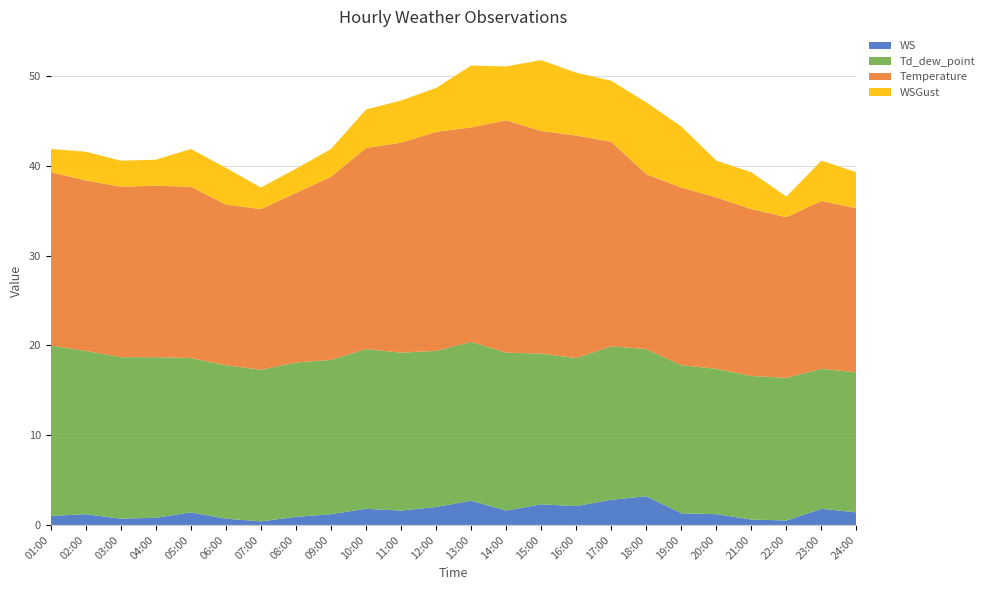

Reading left to right, list all the values displayed in this chart.

WS: 1.0	1.2	0.7	0.8	1.4	0.7	0.4	0.9	1.2	1.8	1.6	2.0	2.7	1.6	2.3	2.1	2.8	3.2	1.3	1.2	0.6	0.5	1.8	1.4
Td_dew_point: 19.0	18.2	18.0	17.9	17.2	17.1	16.9	17.2	17.2	17.8	17.6	17.4	17.7	17.6	16.8	16.5	17.1	16.4	16.5	16.2	16.0	15.9	15.6	15.6
Temperature: 19.3	19.0	19.0	19.1	19.1	17.9	17.9	18.9	20.4	22.4	23.4	24.4	23.9	25.9	24.8	24.8	22.8	19.5	19.8	19.1	18.6	17.9	18.7	18.3
WSGust: 2.6	3.2	2.9	2.9	4.2	4.1	2.4	2.7	3.1	4.3	4.7	4.9	6.9	6.0	7.9	7.0	6.8	8.0	6.8	4.1	4.1	2.3	4.5	4.0